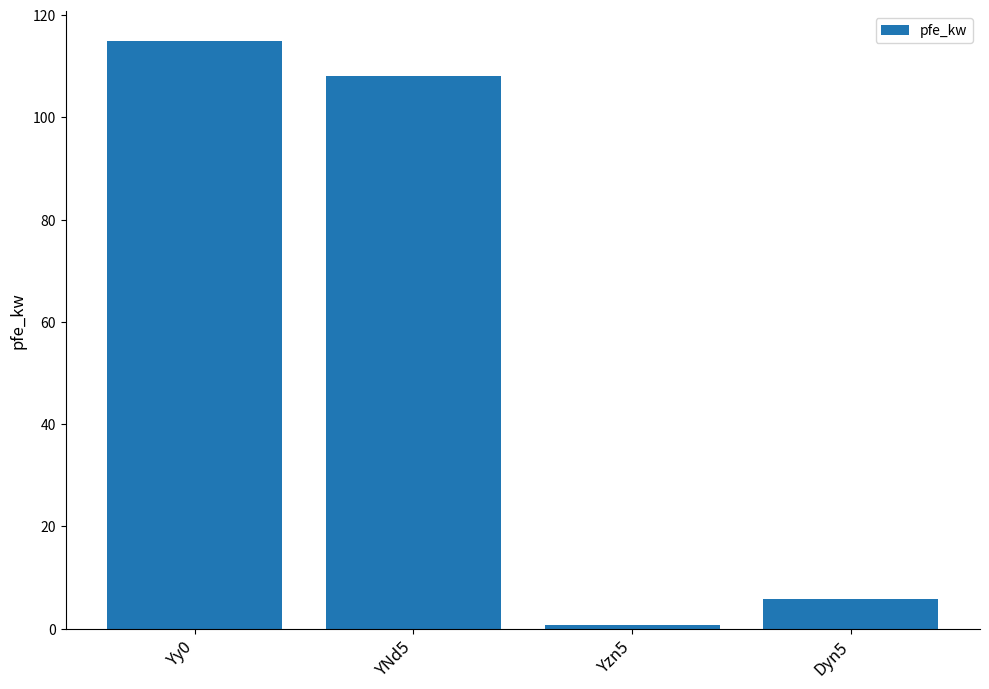

Which label corresponds to the smallest value in the chart?

Yzn5